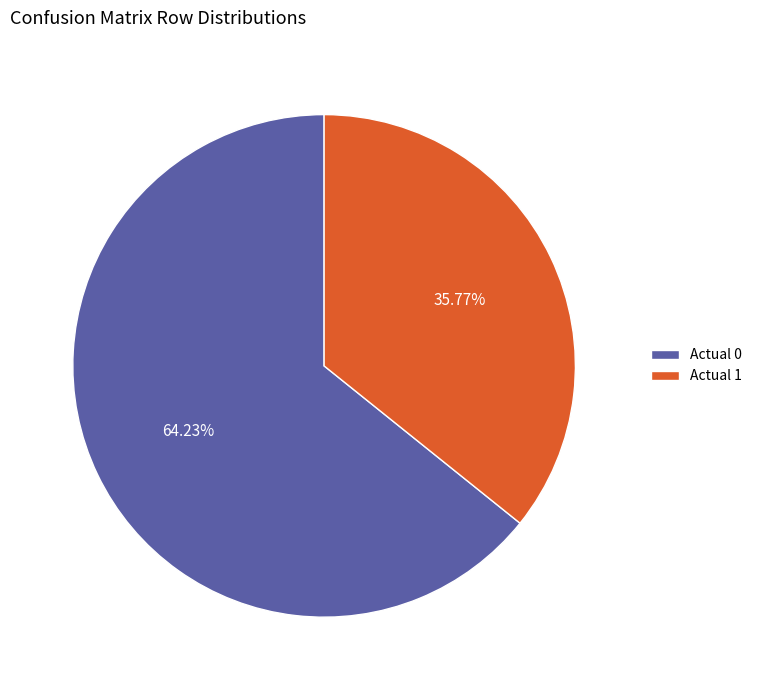

To the nearest percent, what is the average slice percentage?

50%